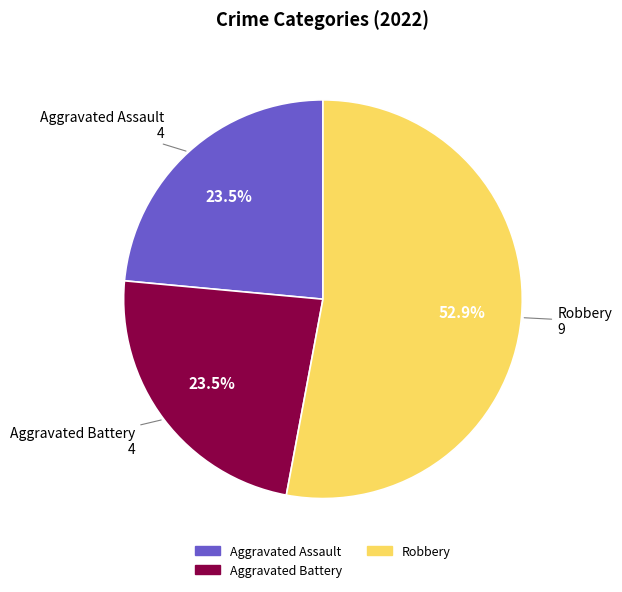

How many slices are in this pie chart?

3